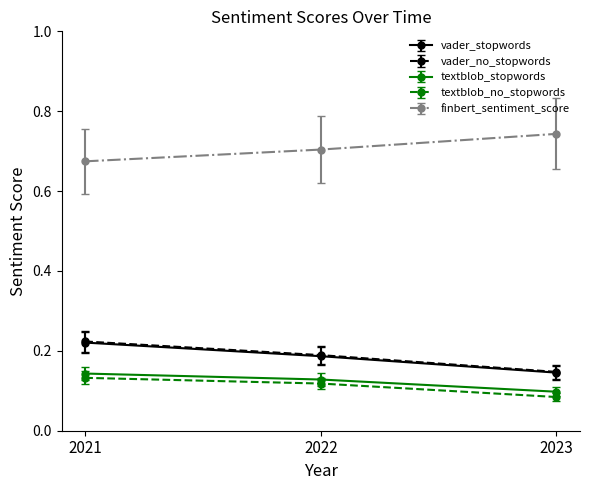

What is the difference between the highest and lowest values at 2022?

0.6